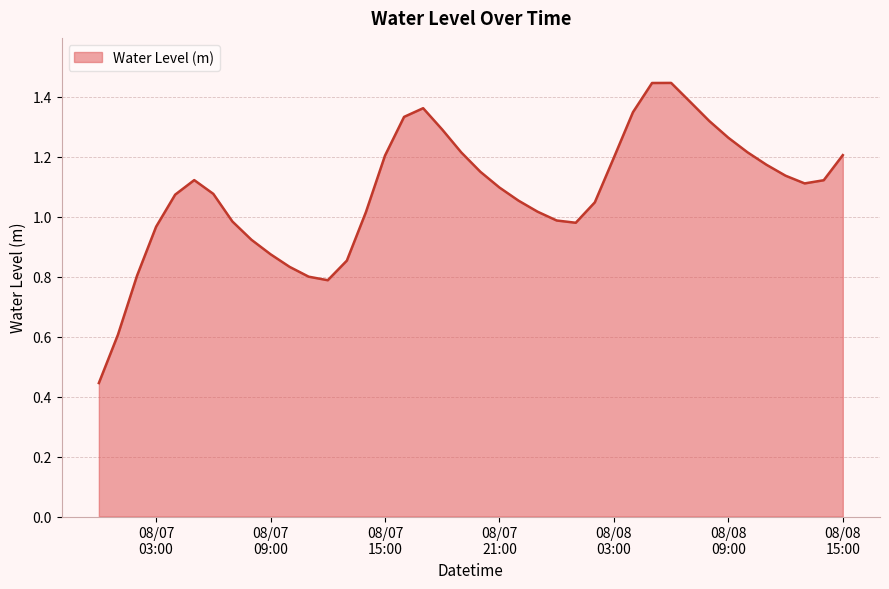

How many values are below 1?

13